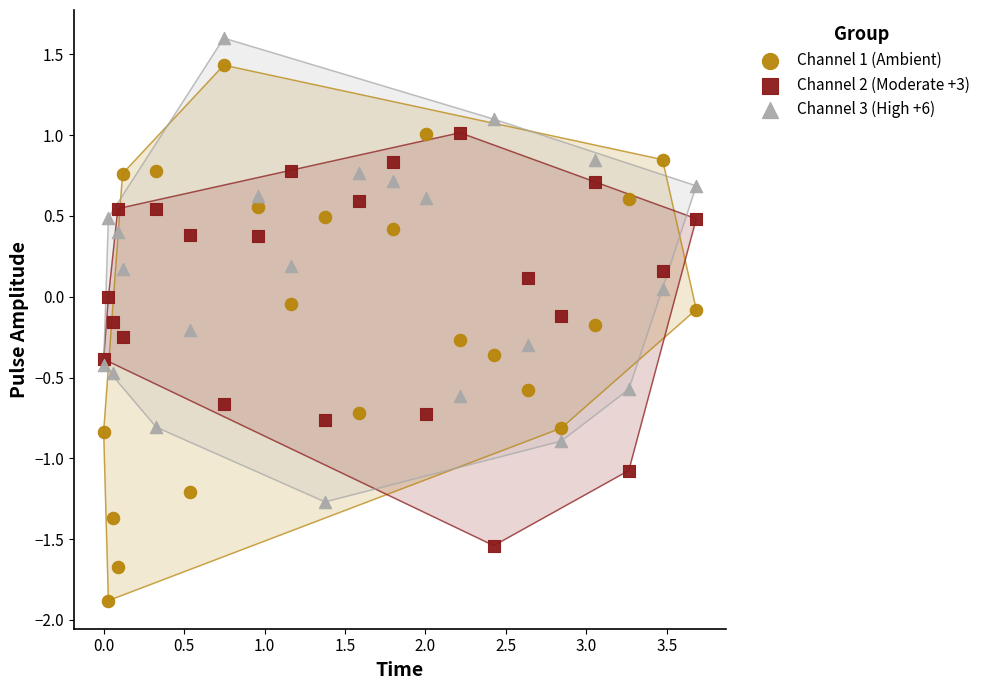

Which series has the largest Y range (max minus min)?

Channel 1 (Ambient)